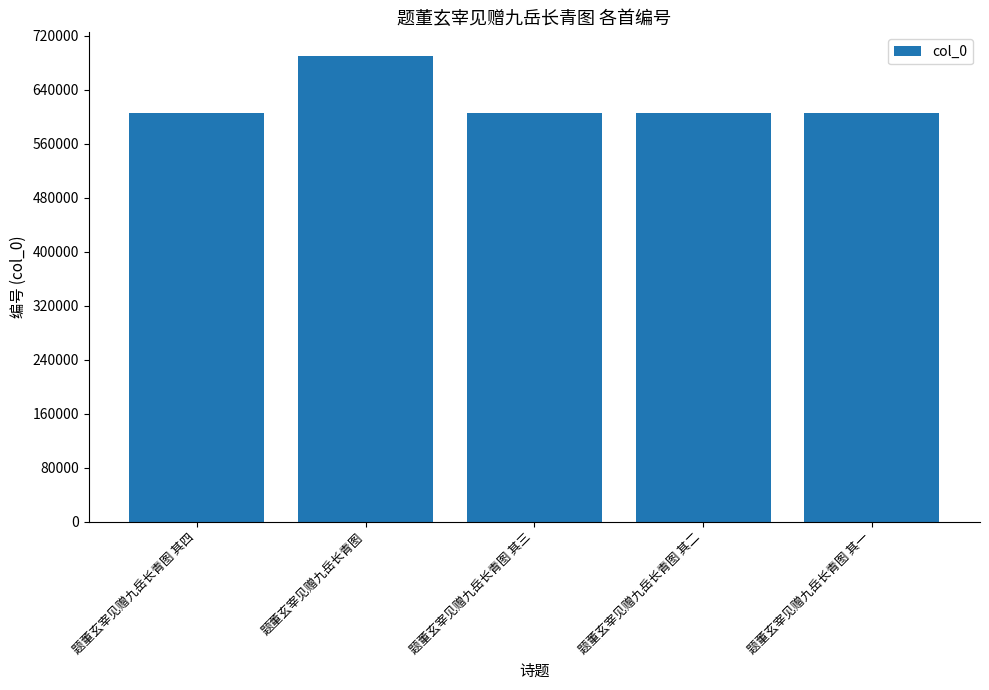

What is the ratio of the value at 题董玄宰见赠九岳长青图 其三 to the value at 题董玄宰见赠九岳长青图 其一?

1.0